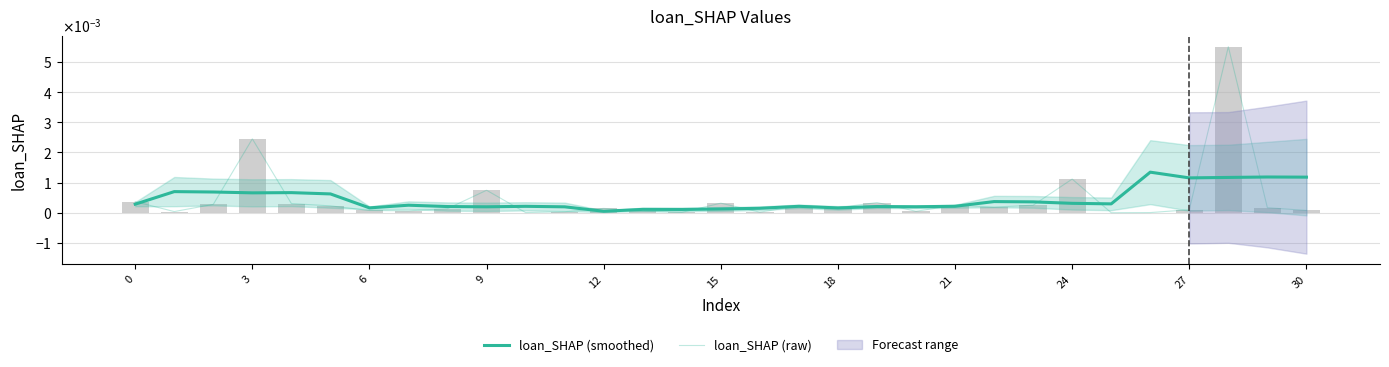

Rank the series by their maximum value, from lowest to highest.

loan_SHAP (smoothed), loan_SHAP (raw)